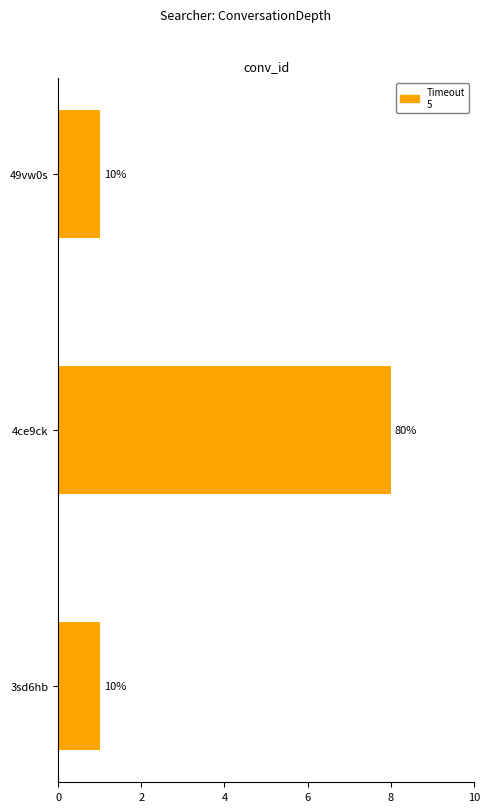

How many bars are there in total?

3